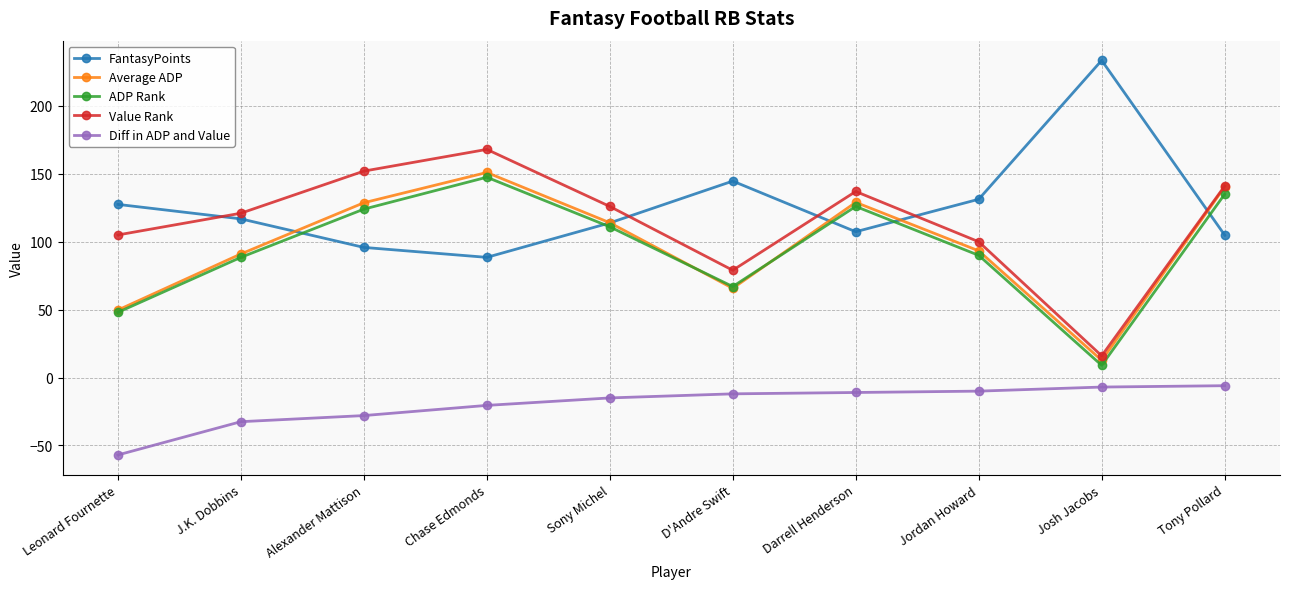

What position from the right is Jordan Howard?

3